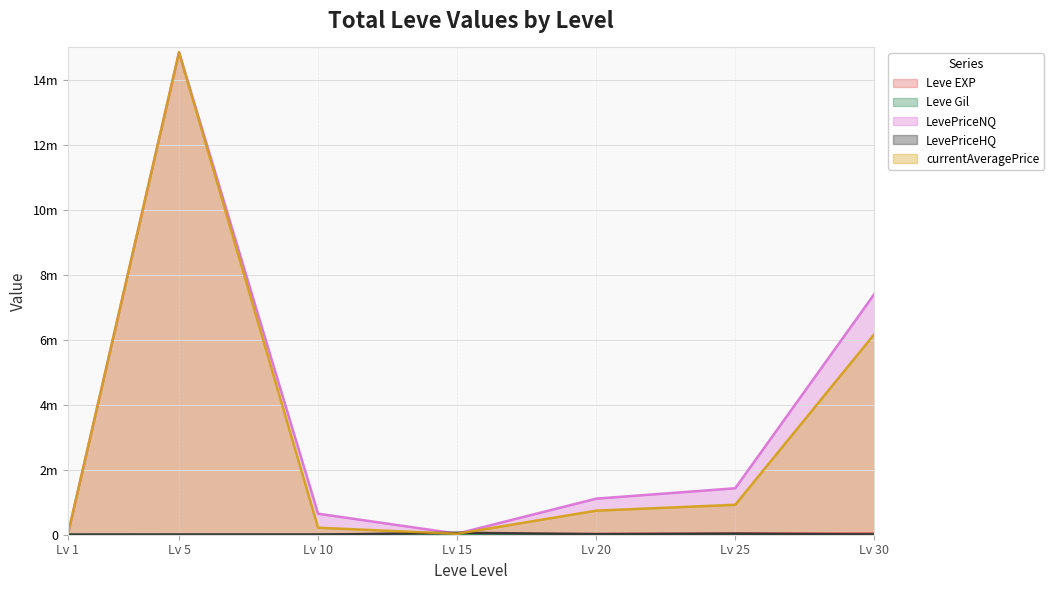

Which label corresponds to the smallest value in the chart?

Lv 1